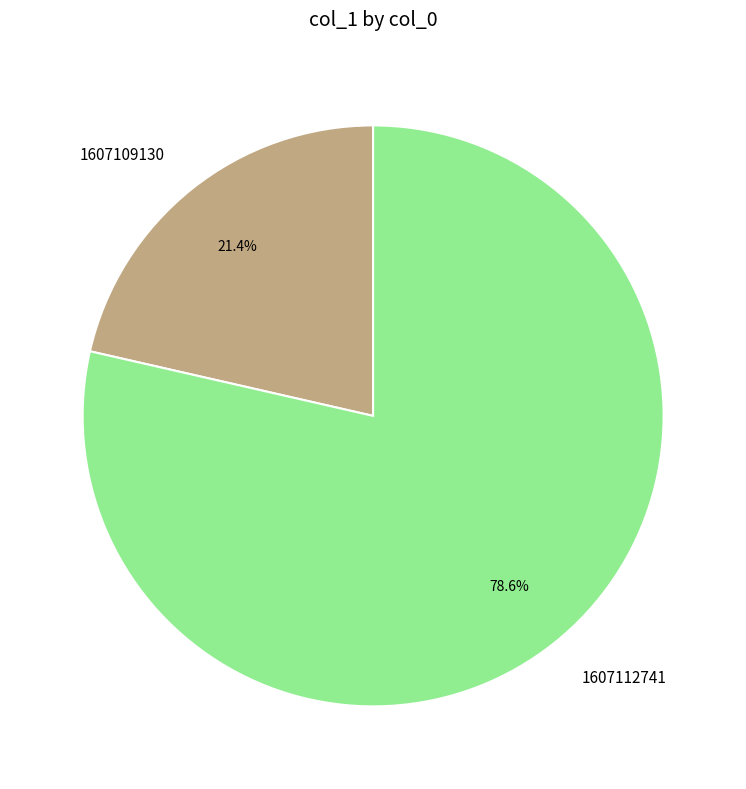

True or false: 1607109130 accounts for 21% of the total.

True